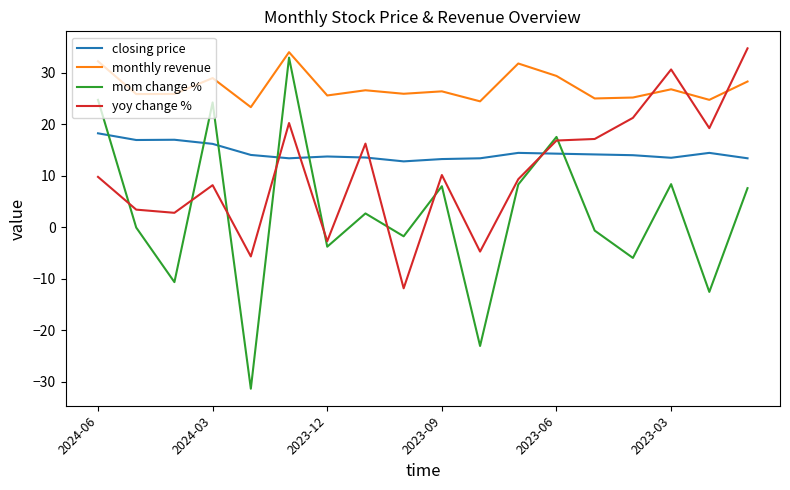

What is the minimum value for closing price?

12.8